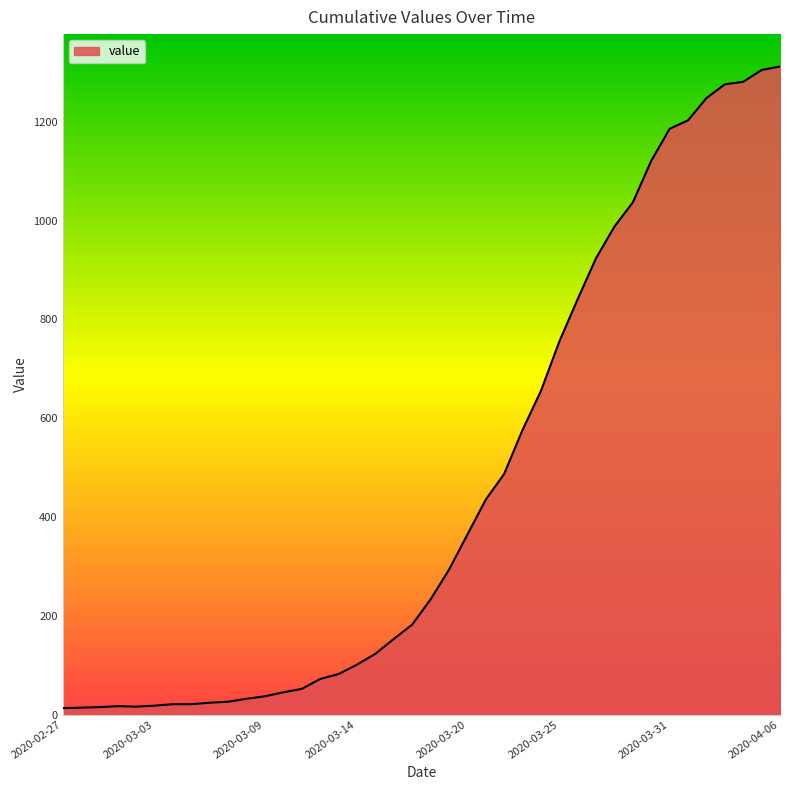

What is the greatest value displayed?

1312